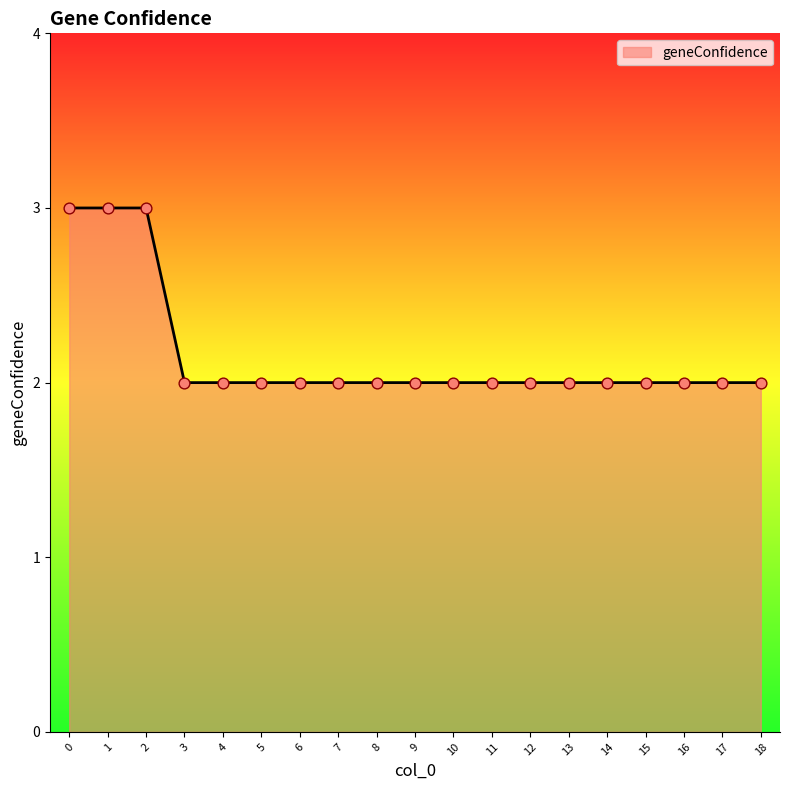

What is the ratio of the value at 8 to the value at 4?

1.0